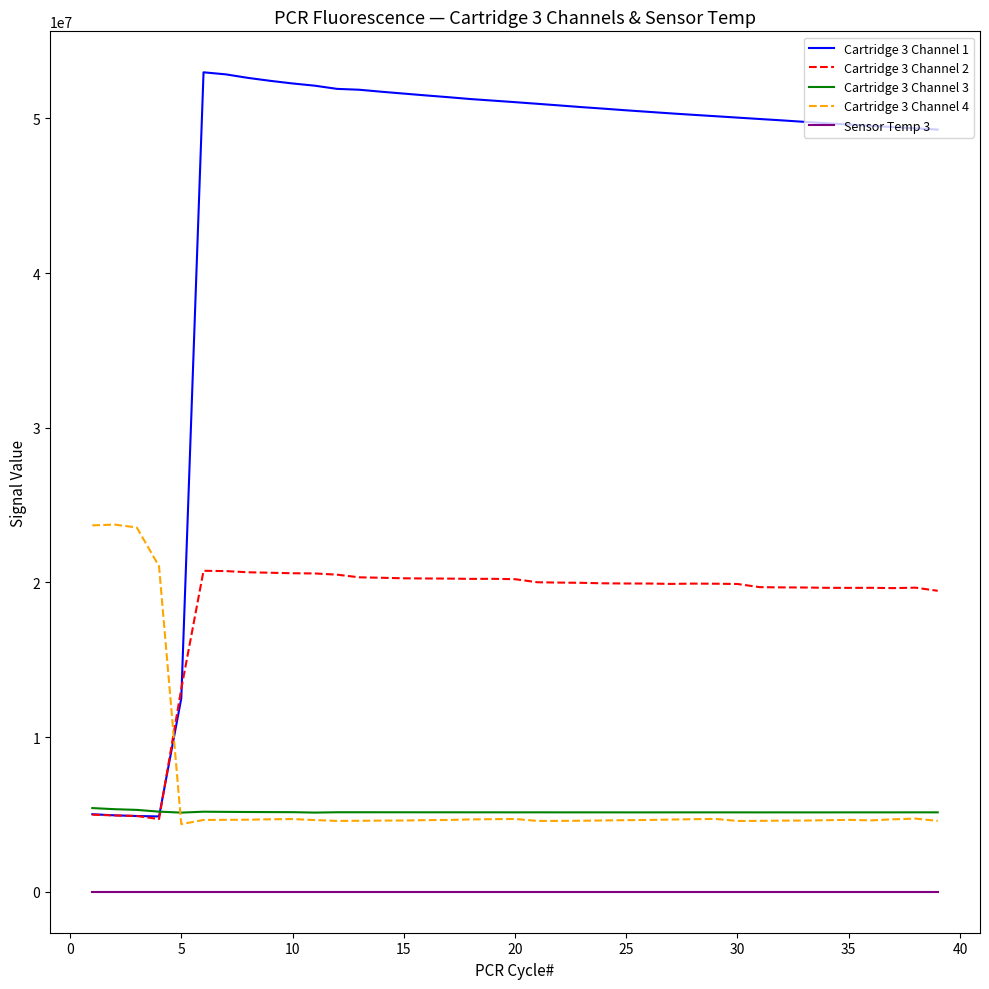

Which series has the largest total across all categories?

Cartridge 3 Channel 1